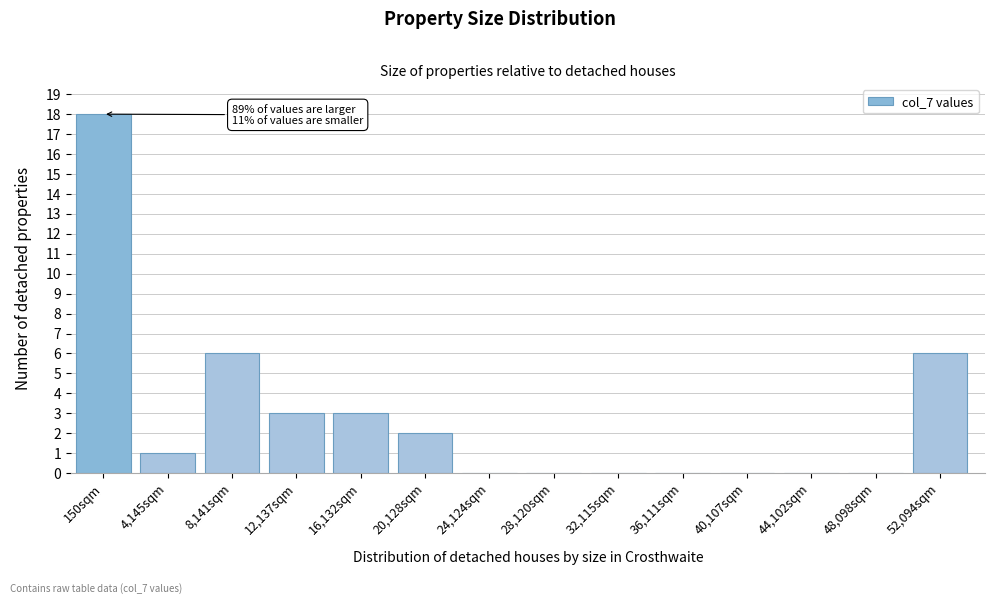

Reading left to right, extract all data points from this chart.

150sqm=18	4,145sqm=1	8,141sqm=6	12,137sqm=3	16,132sqm=3	20,128sqm=2	24,124sqm=0	28,120sqm=0	32,115sqm=0	36,111sqm=0	40,107sqm=0	44,102sqm=0	48,098sqm=0	52,094sqm=6